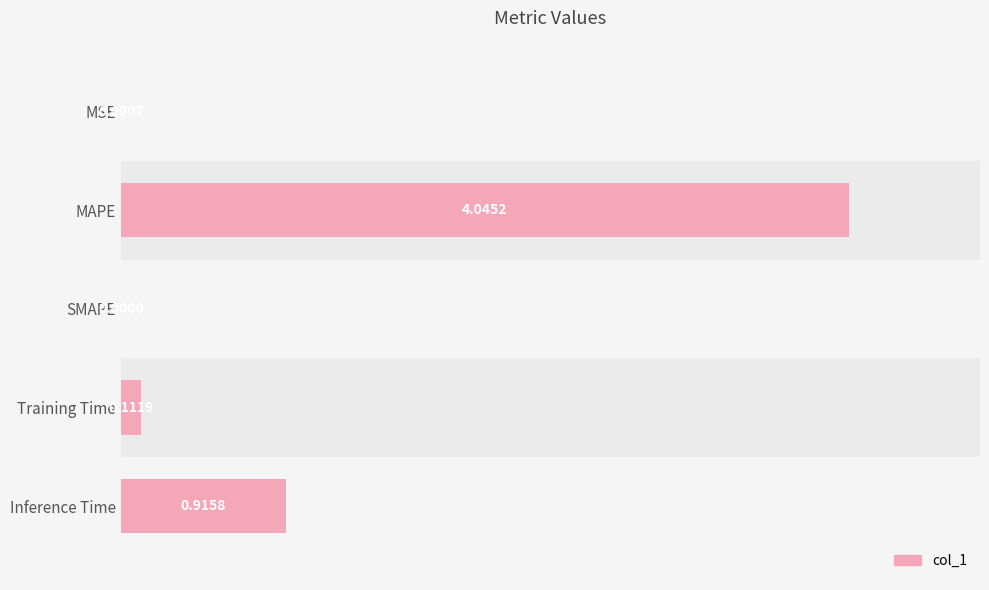

At which category does the chart reach its peak across all series?

MAPE